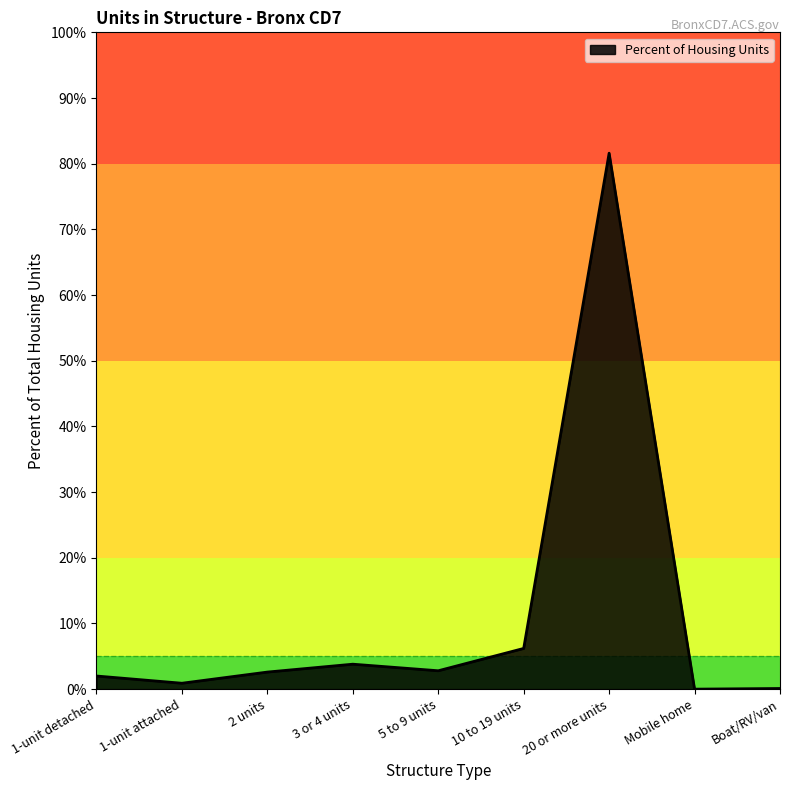

Which category has the highest value across all series?

20 or more units